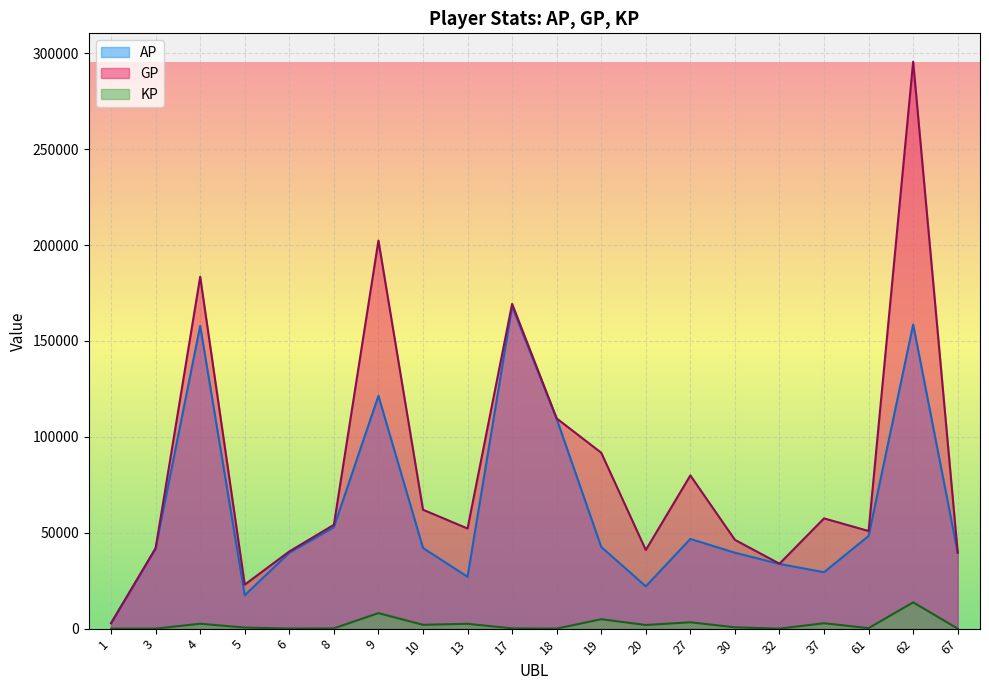

Which series has the largest total across all categories?

GP